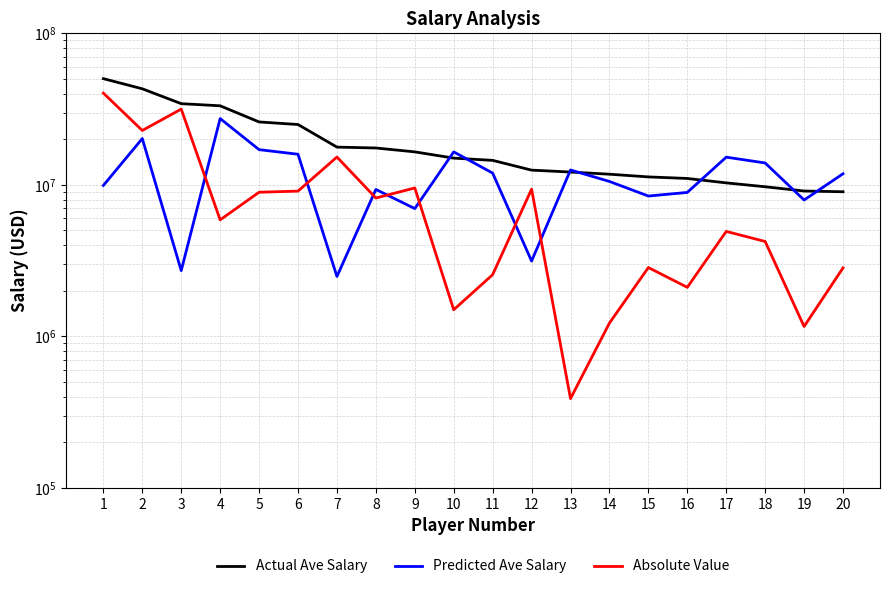

How many data points in Absolute Value are less than 5871433?

10